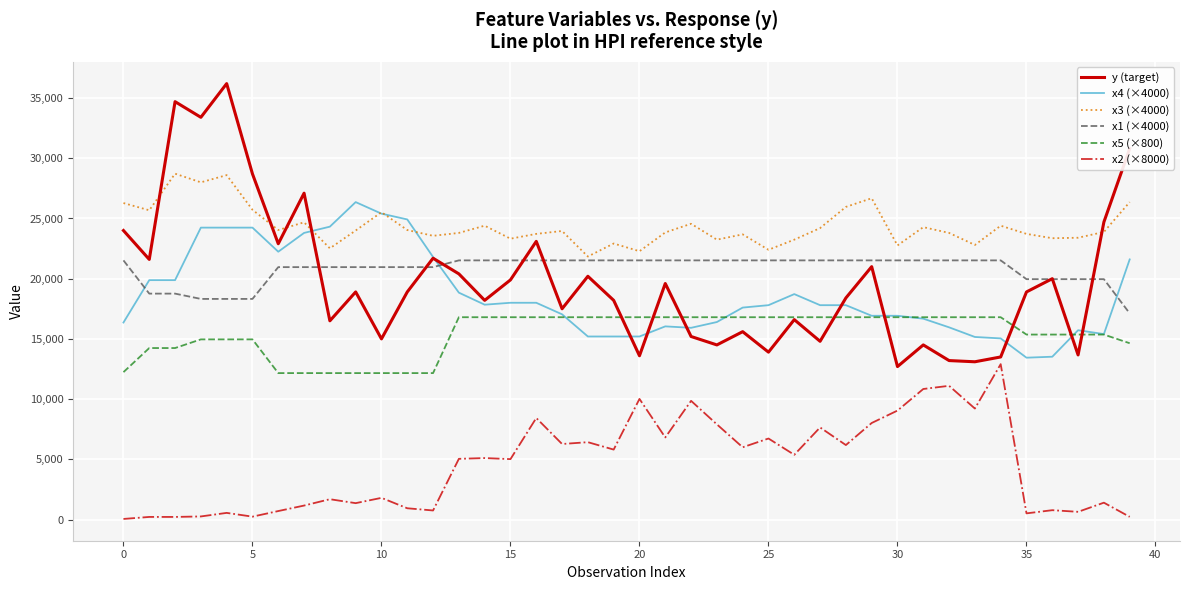

Which series has the widest spread of values?

y (target)